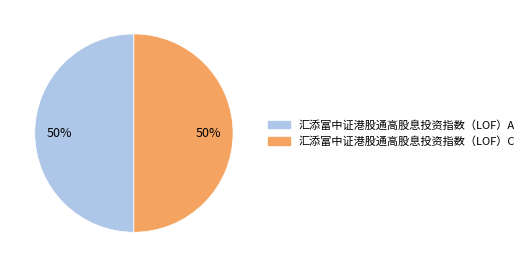

To the nearest percent, what is the average slice percentage?

50%